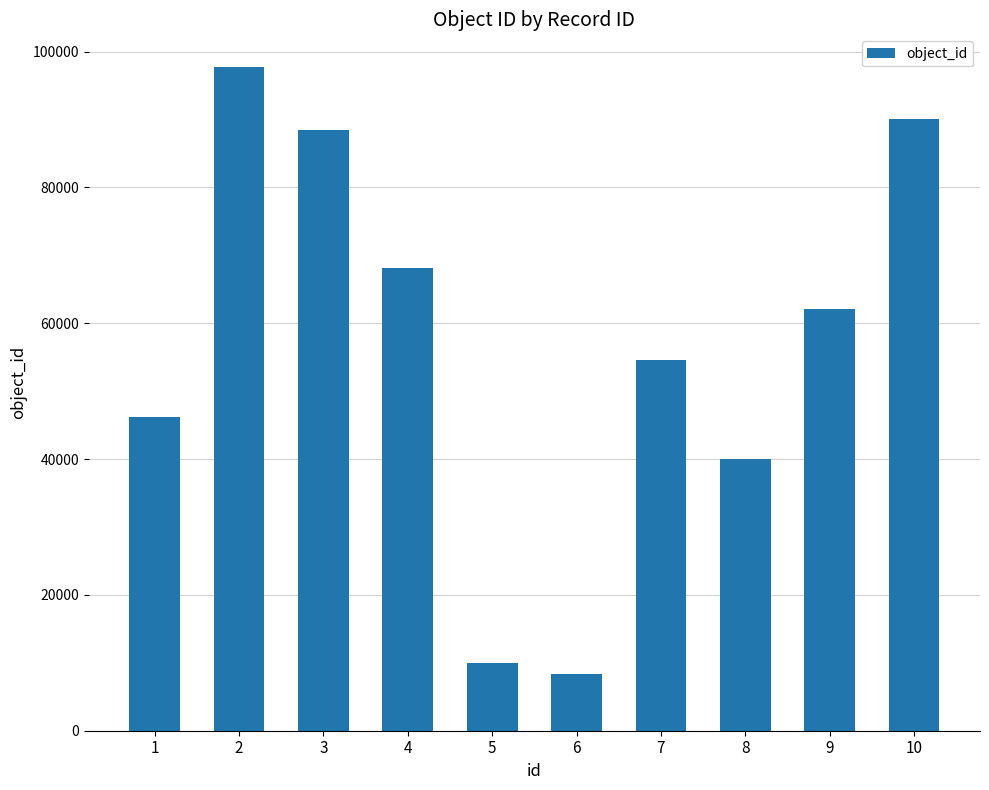

Count the number of categories in the chart.

10